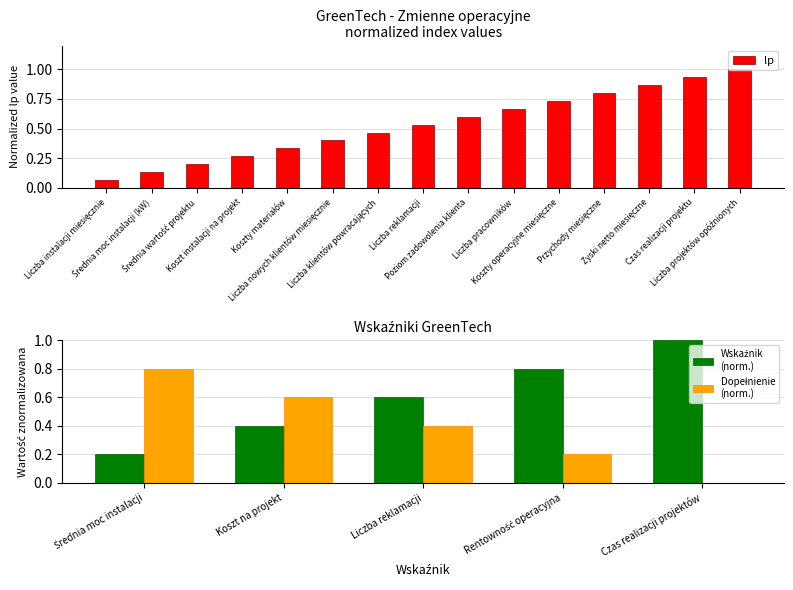

What value does the data have at Liczba pracowników?

0.7